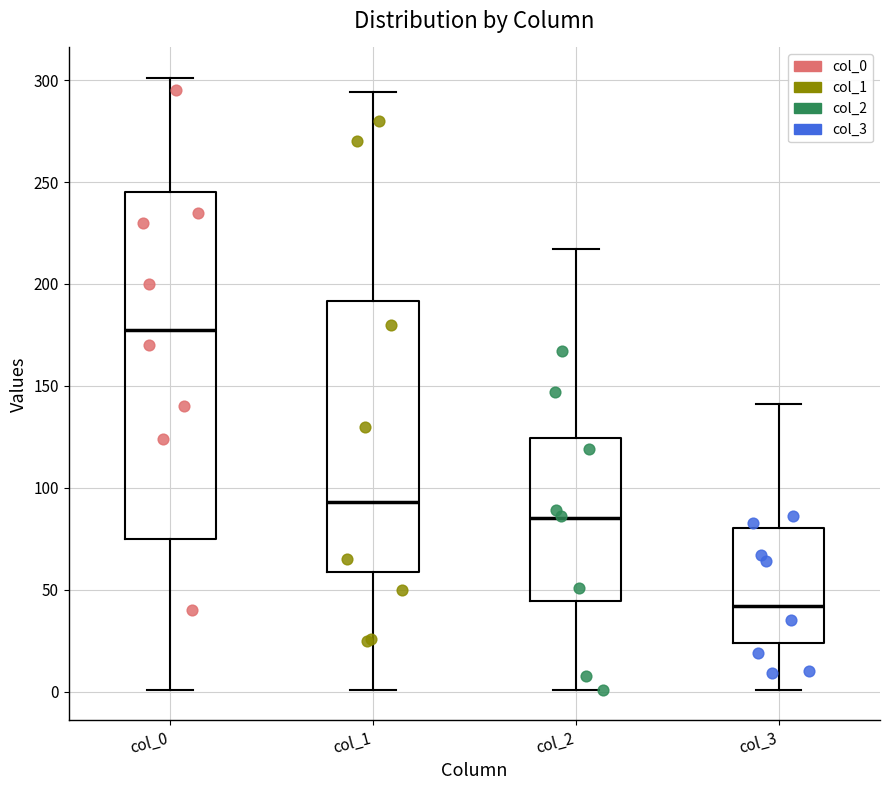

Where does the lower whisker of the box for col_3 end on the y-axis? The values are not printed on the chart, so give them approximately, as read against the axis.

0